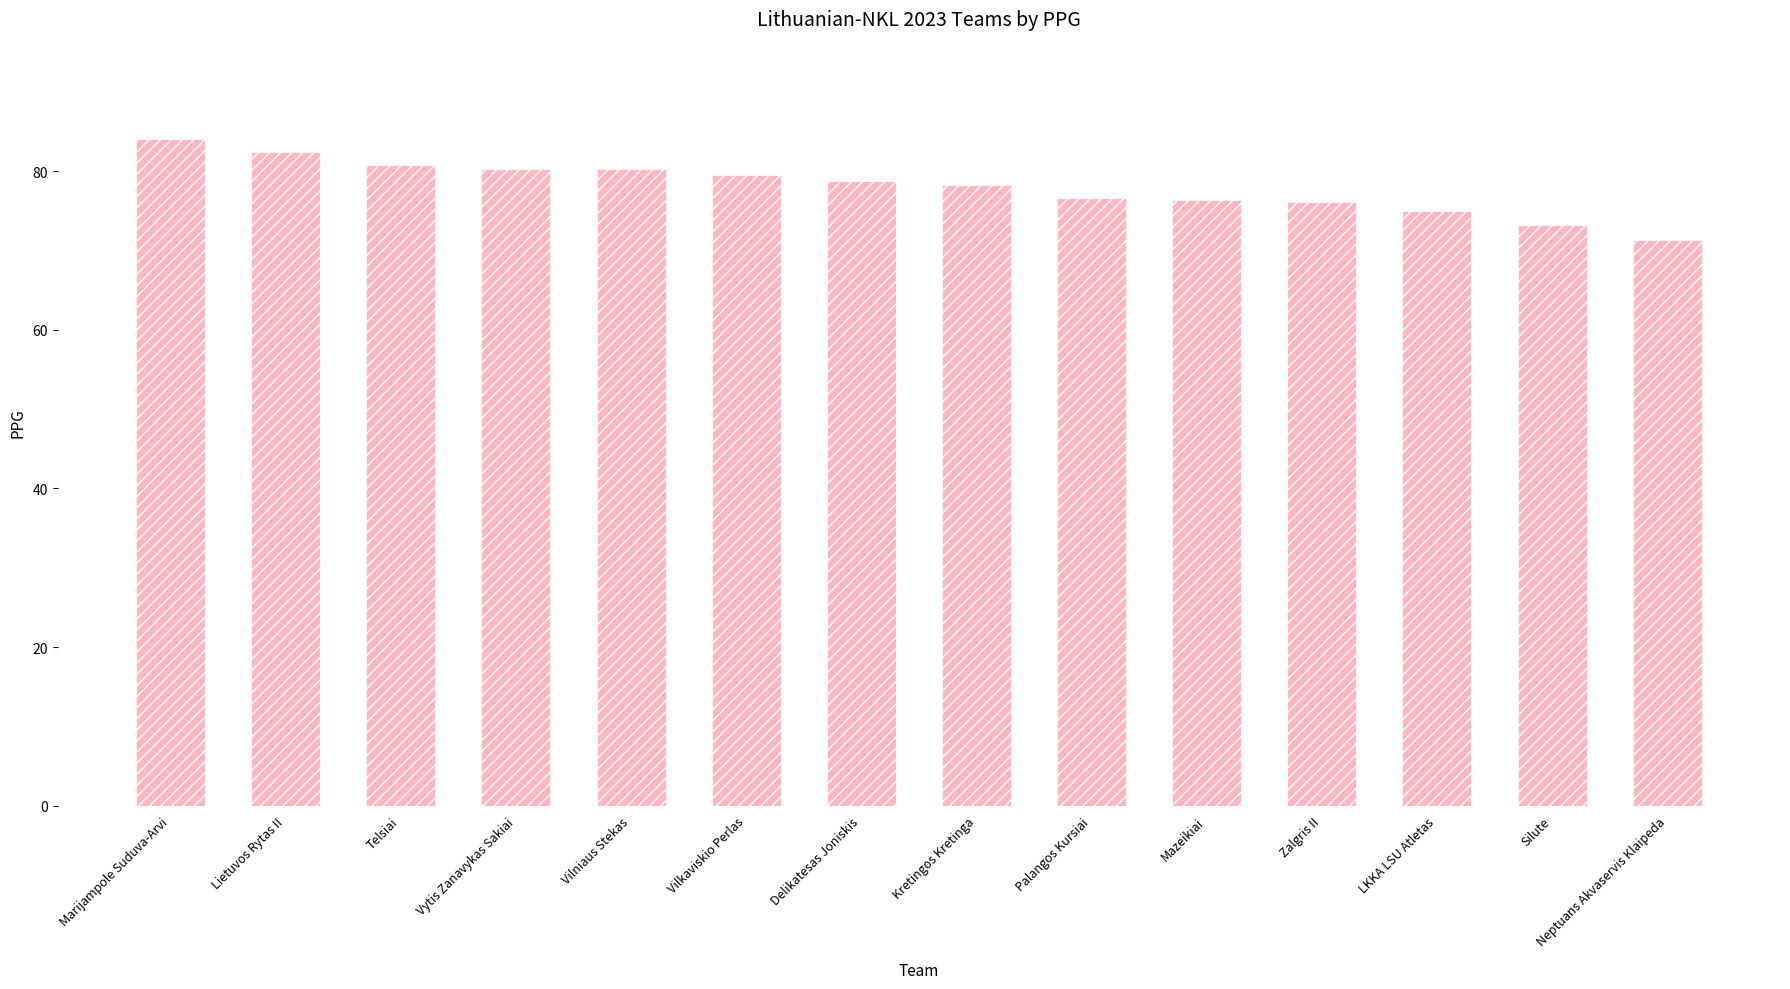

What is the approximate value at Lietuvos Rytas II?

82.5